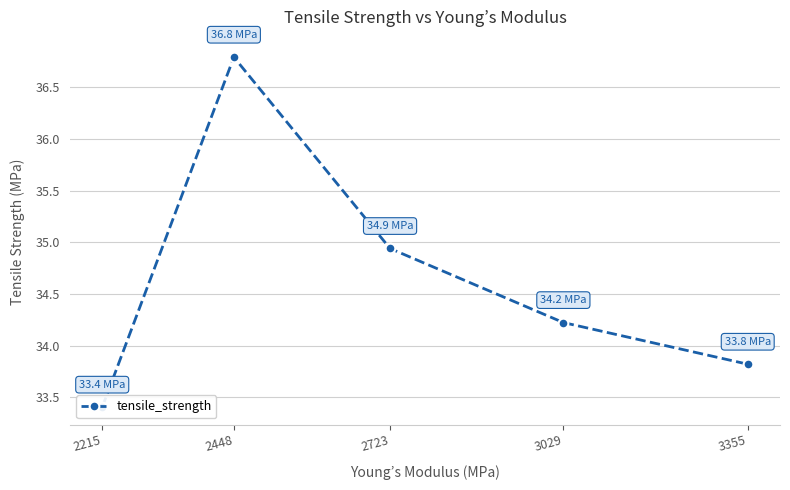

How many points are higher than both their immediate neighbors (excluding endpoints)?

1